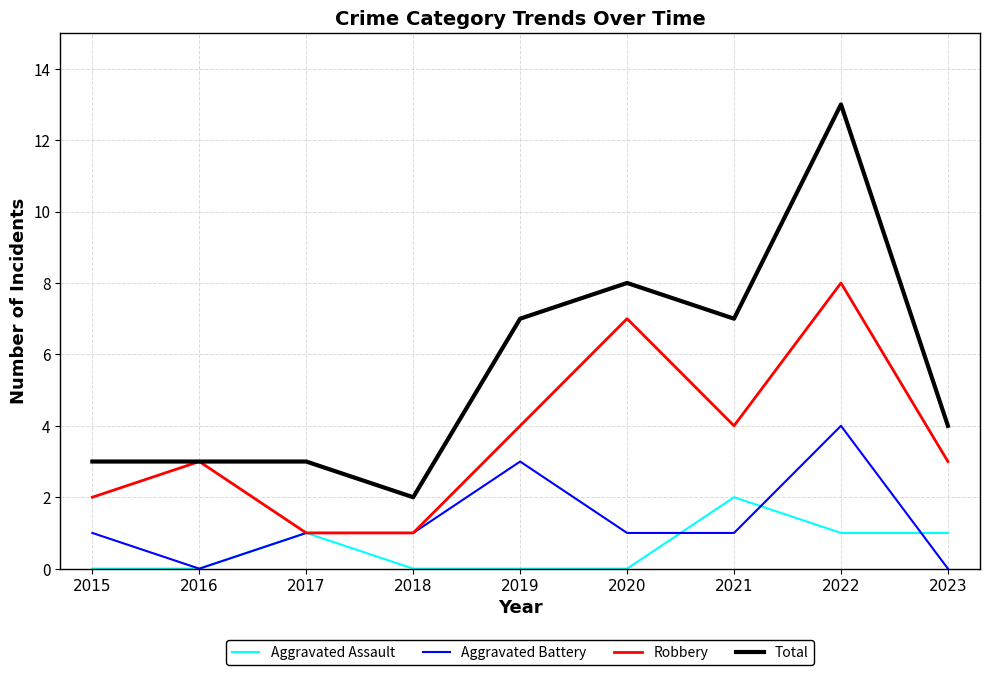

What is the total value across all series at 2020?

16